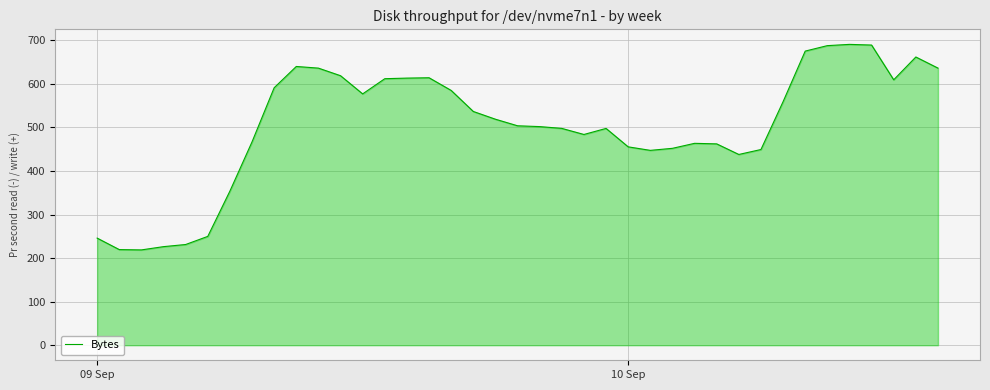

What is the difference between the maximum and minimum values?

471.7